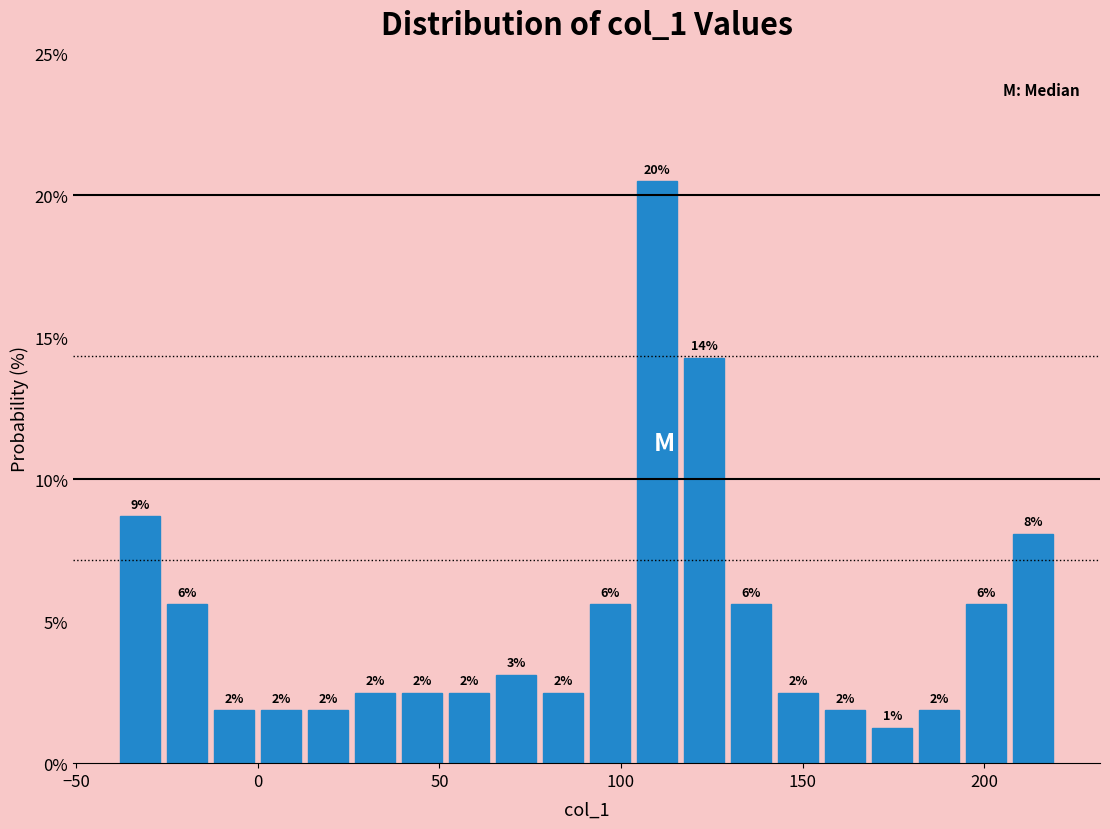

Read against the x-axis, roughly where is the centre of the tallest bar?

110